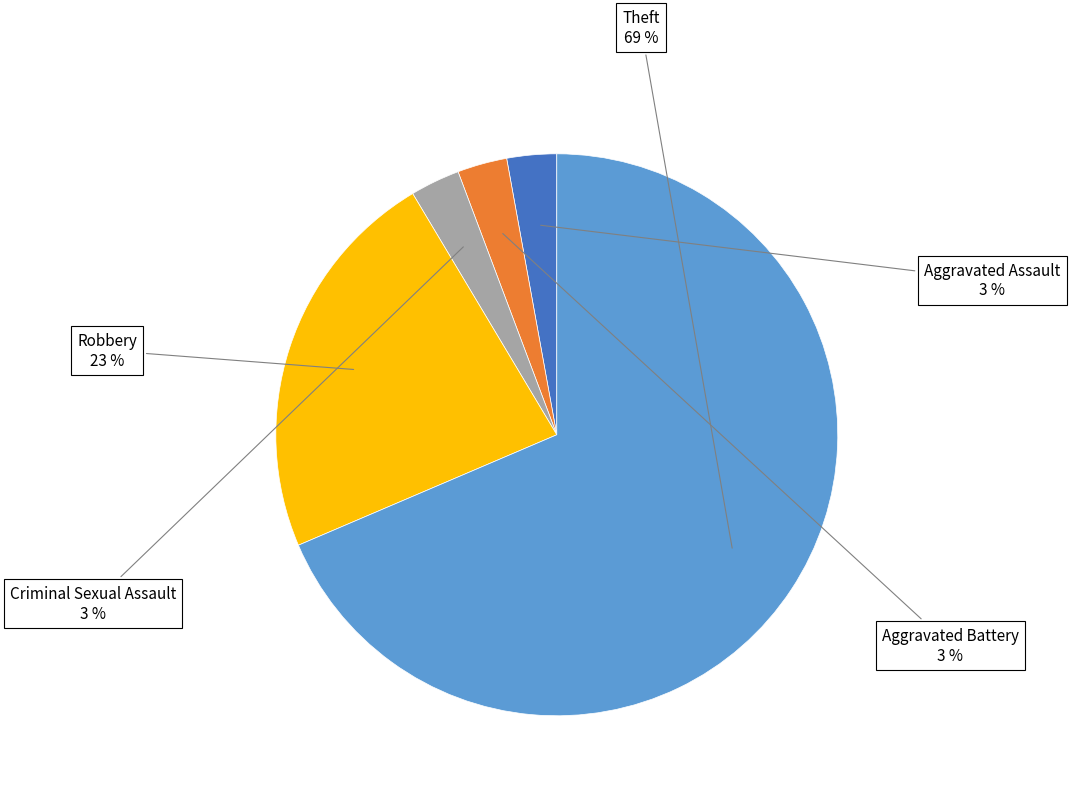

How many slices are in this pie chart?

5